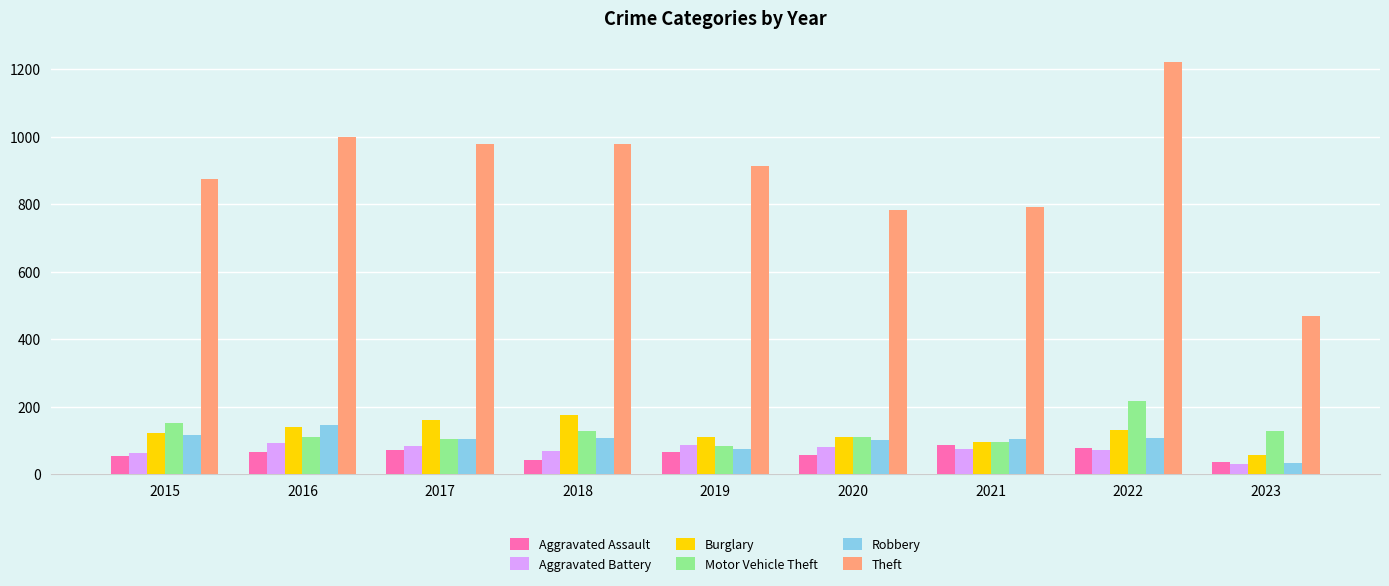

What is the smallest value displayed?

30